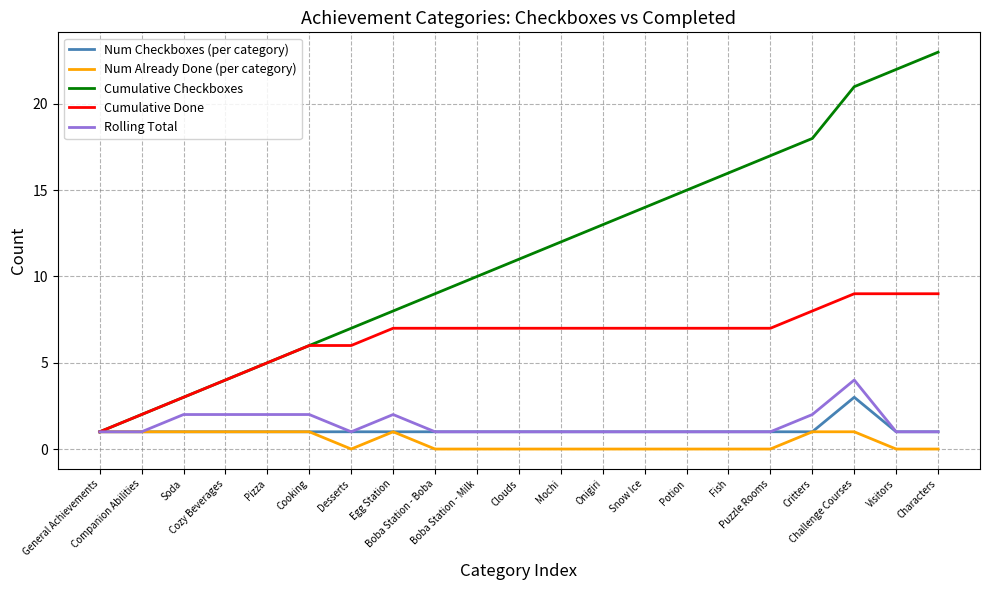

True or false: Num Already Done (per category) has more than 0 points higher than both neighbors.

True